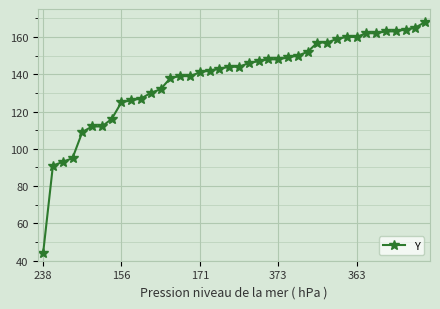

What is the average value?

138